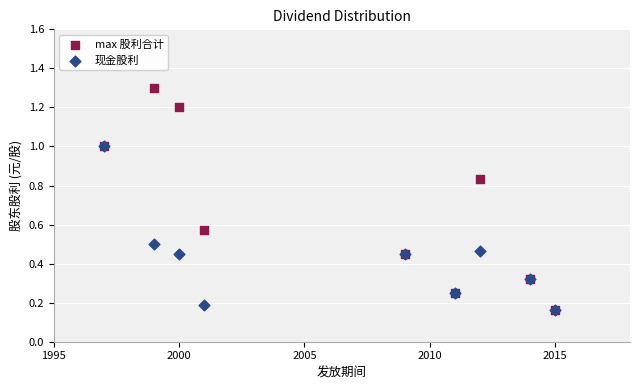

What are all the series names shown in the legend?

max 股利合计, 现金股利